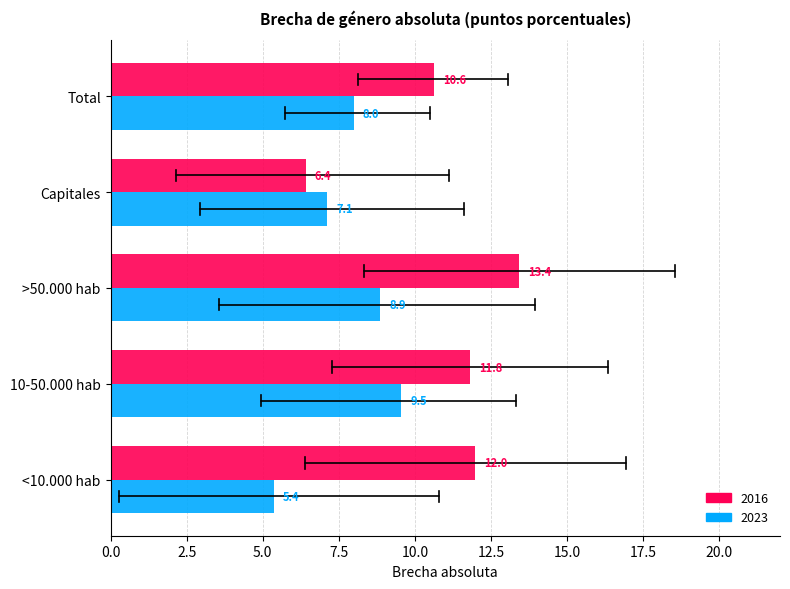

How many categories are shown in the chart?

5